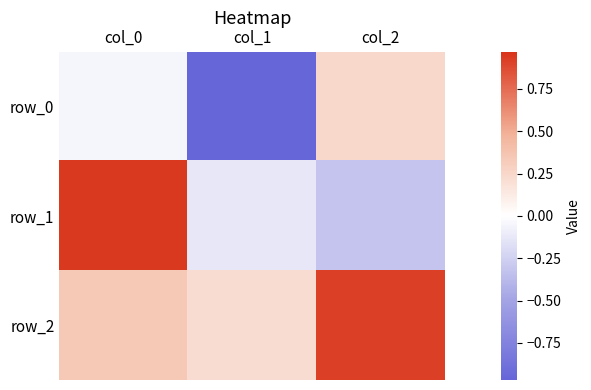

Reading left to right, list all the values displayed in this chart.

row_0: -0.0	-1.0	0.2
row_1: 0.9	-0.1	-0.3
row_2: 0.3	0.2	0.9